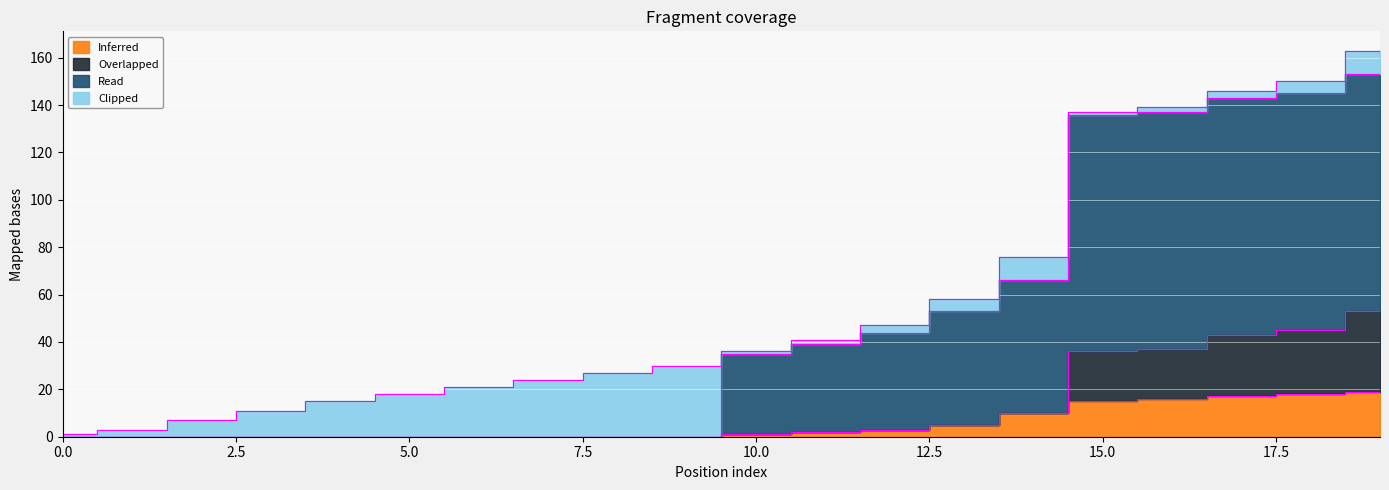

Which series changed the most between 0 and 18?

Read